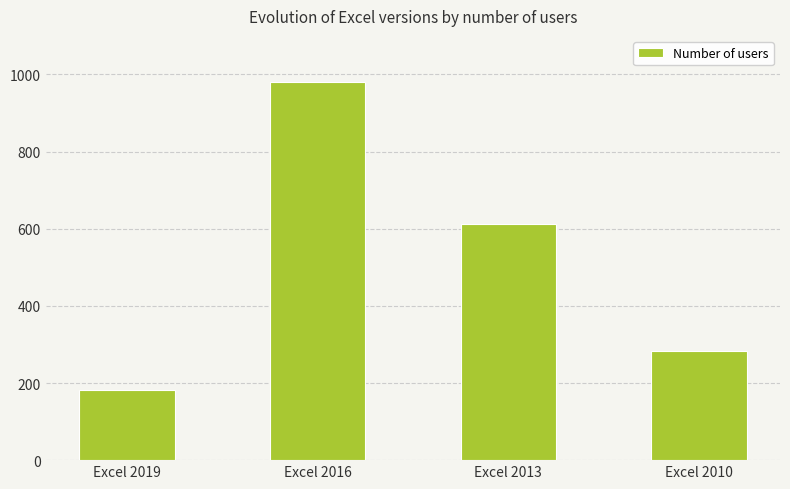

What is the sum of the values at Excel 2010 and Excel 2019?

466